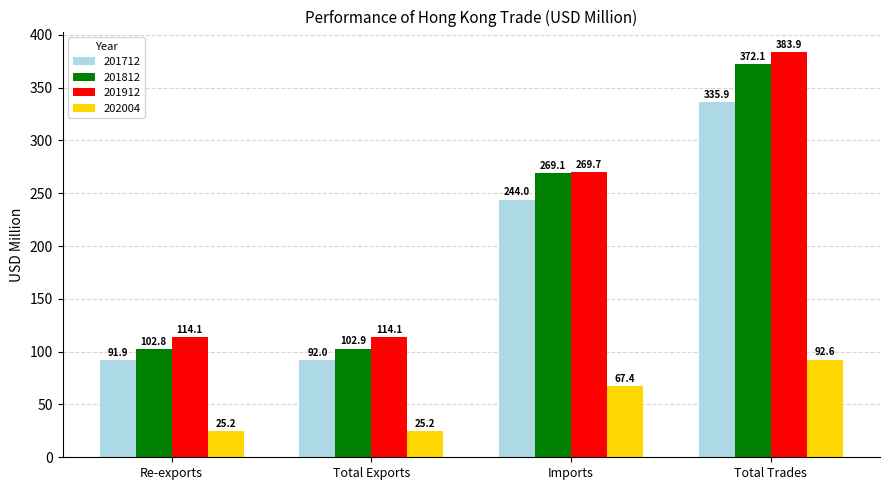

Rank the categories by 201712 value from highest to lowest.

Total Trades, Imports, Total Exports, Re-exports